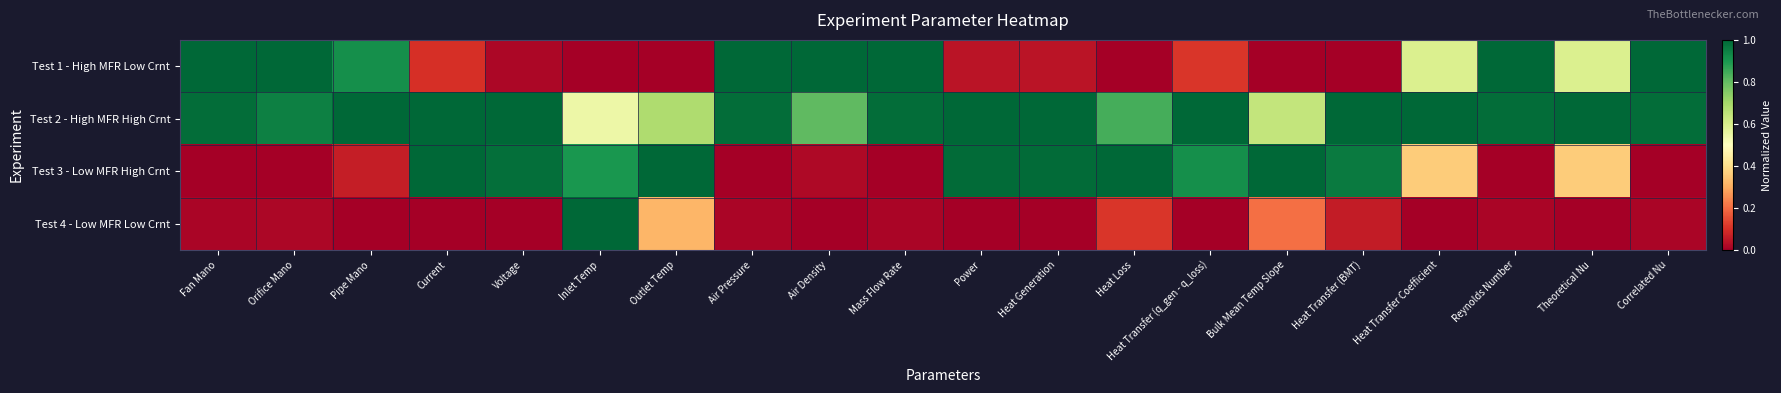

Which series has the widest spread of values?

Test 1 - High MFR Low Crnt